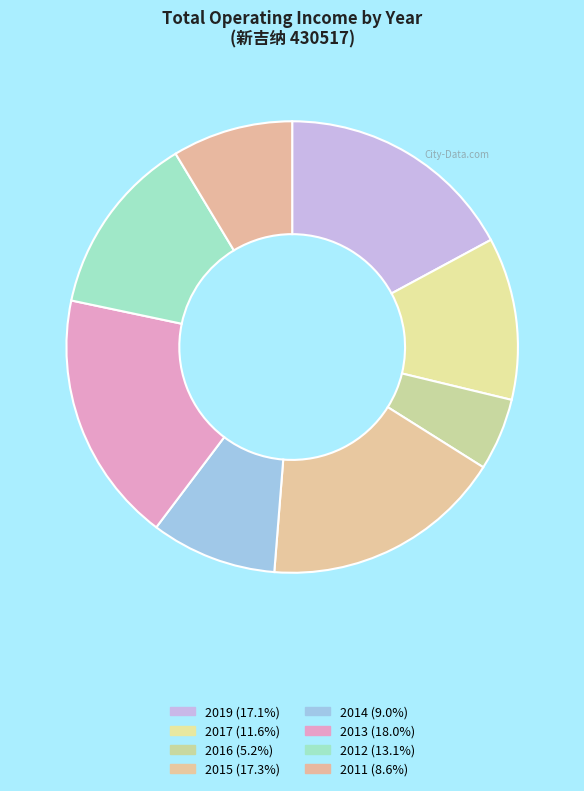

Which has a higher value, 2019 or 2015?

2015